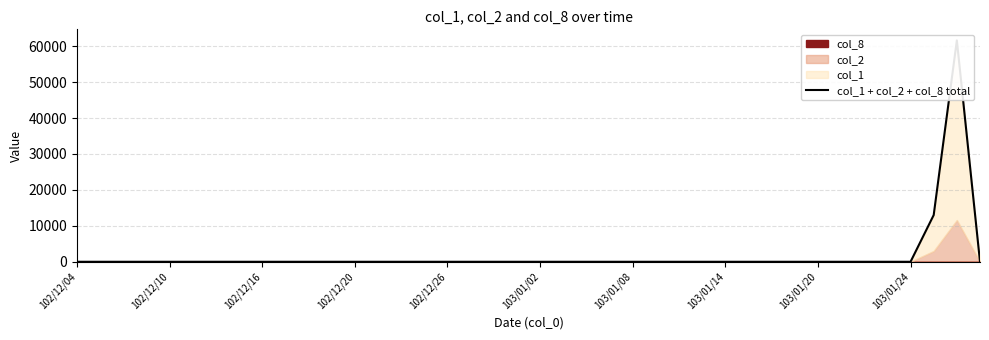

Which has a higher value, 16 or 18?

16